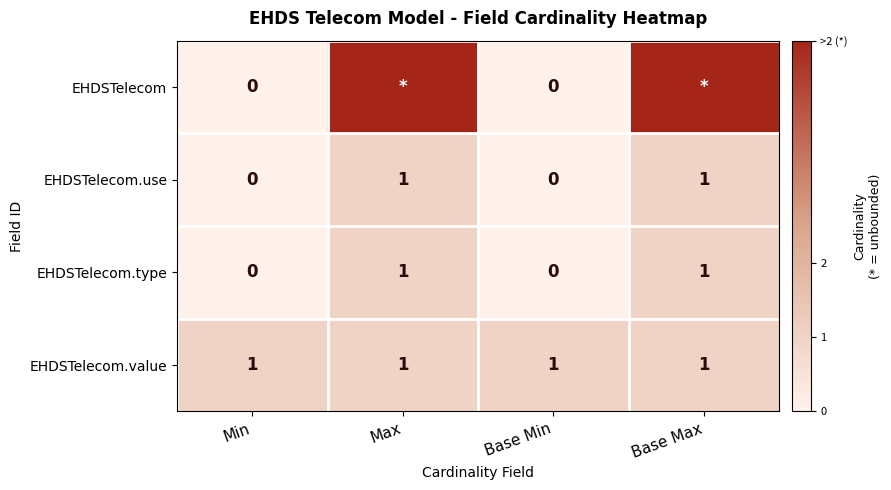

What is the difference between the second highest and second lowest values in the EHDSTelecom.type series?

1